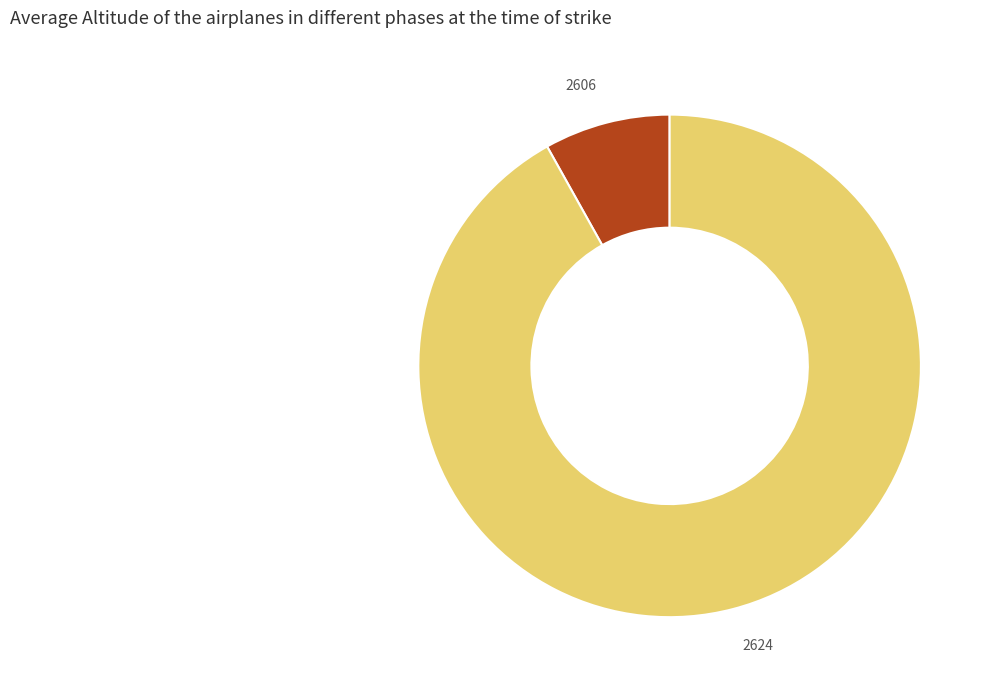

How many slices are in this pie chart?

2